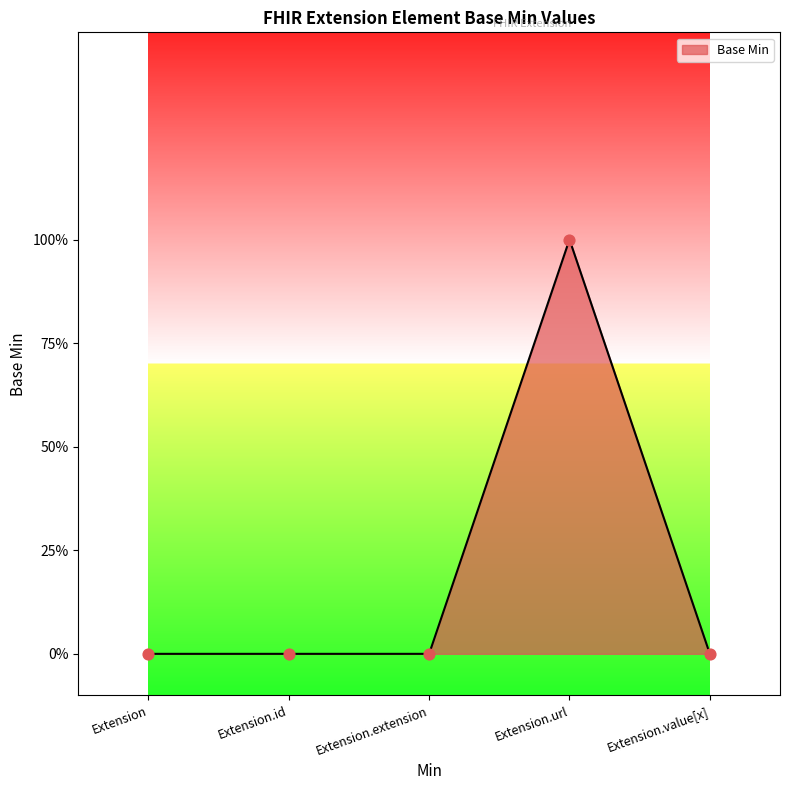

What is the change in value from Extension.id to Extension.url?

+1